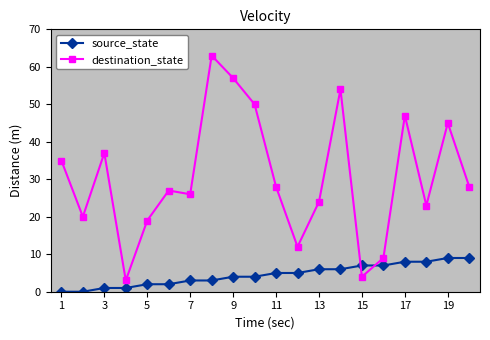

What is the greatest value displayed?

63